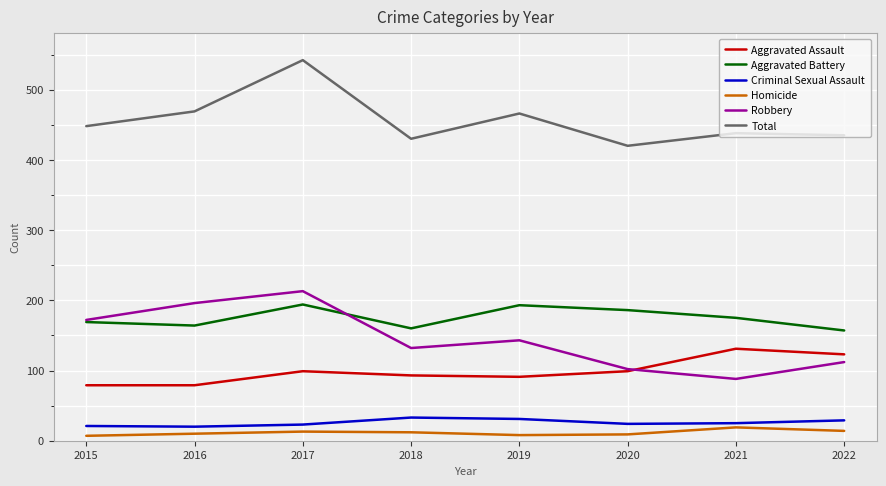

Does the chart have visible grid lines?

Yes